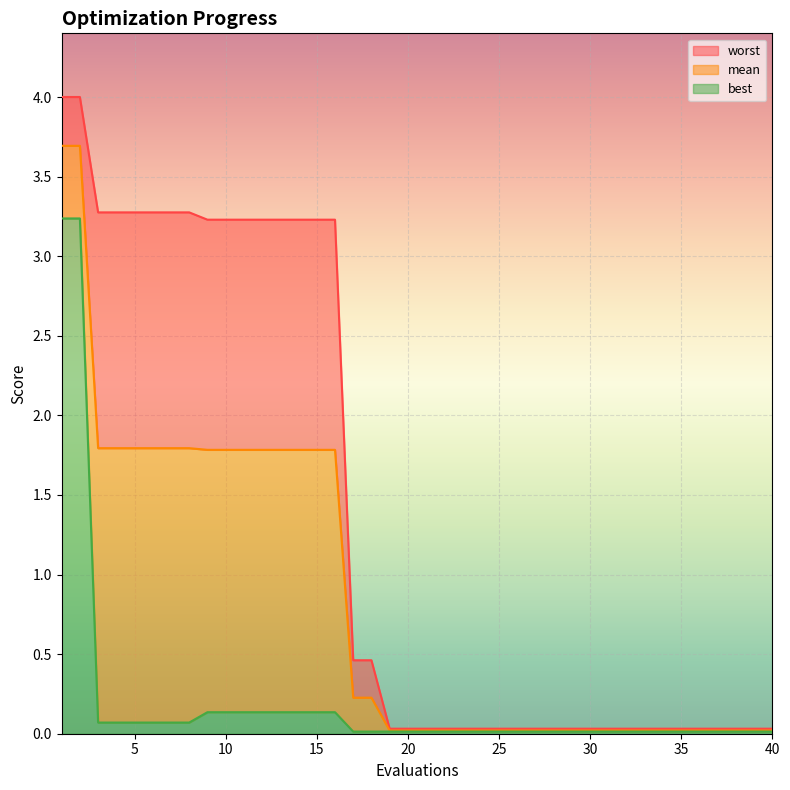

Does the chart display data point markers on the line(s)?

No